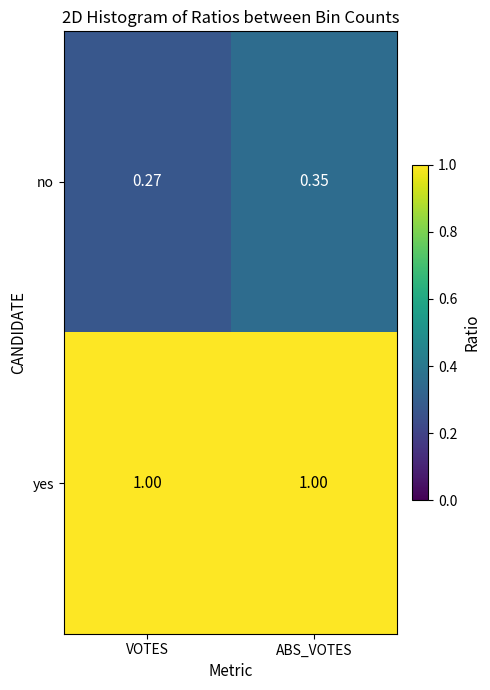

At which label does no reach its peak?

ABS_VOTES